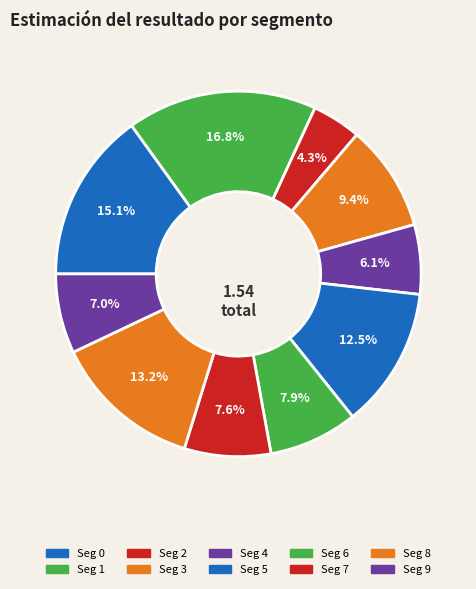

To the nearest percent, what is the average slice percentage?

10%